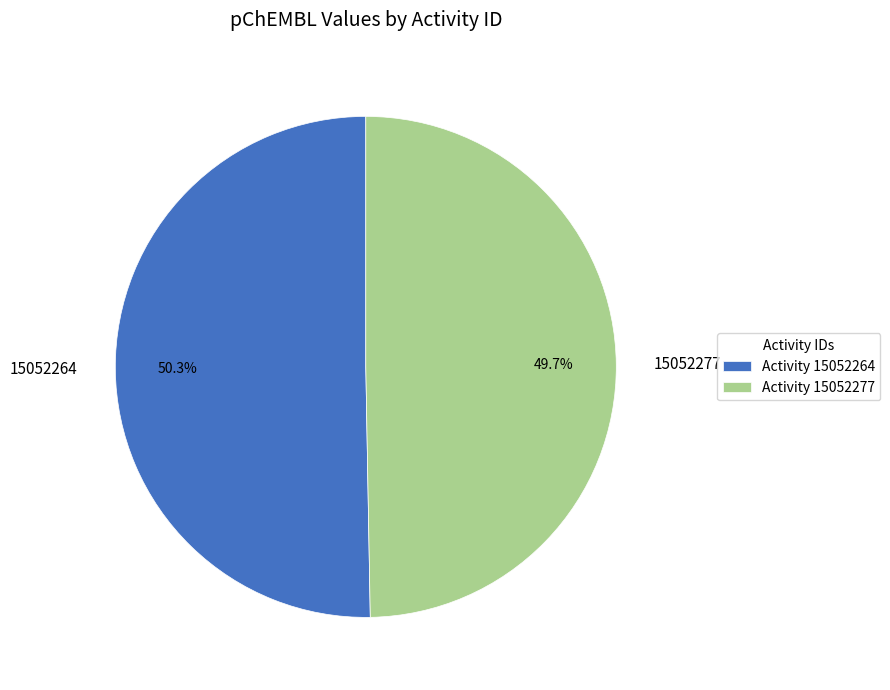

To the nearest percent, what portion does 15052277 represent?

50%